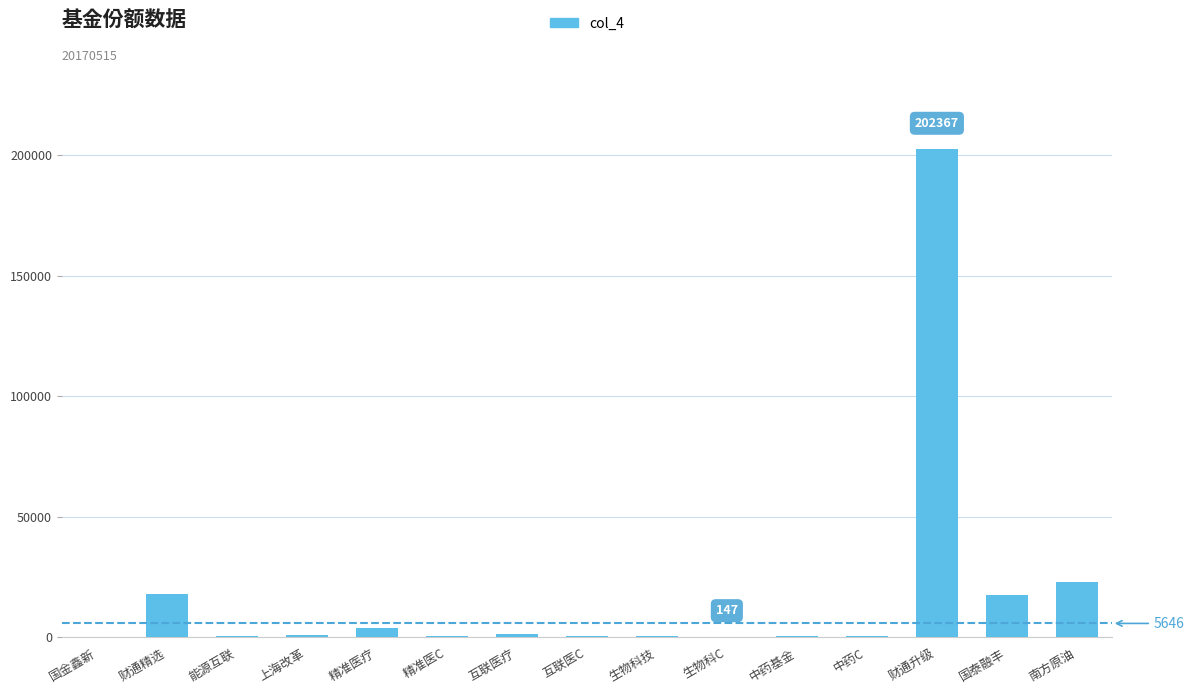

What is the ratio of the value at 生物科C to the value at 中药C?

0.5